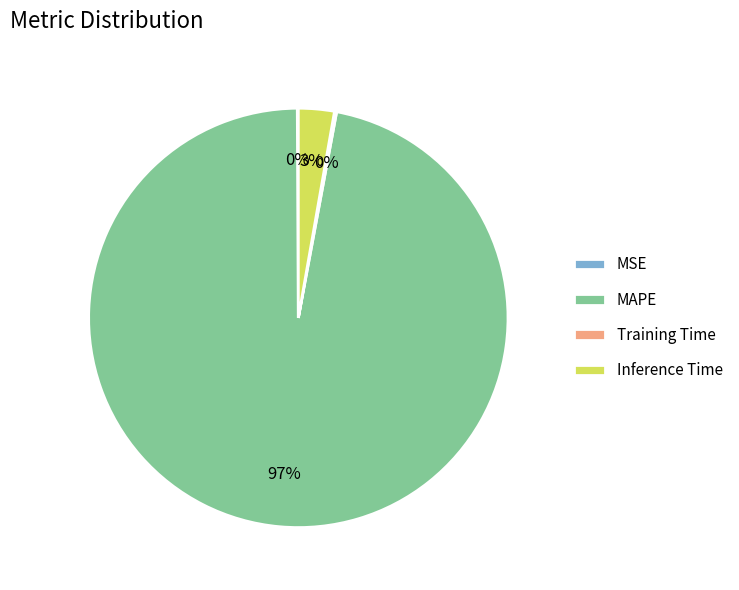

The MAPE slice represents 90% of the pie. True or false?

False